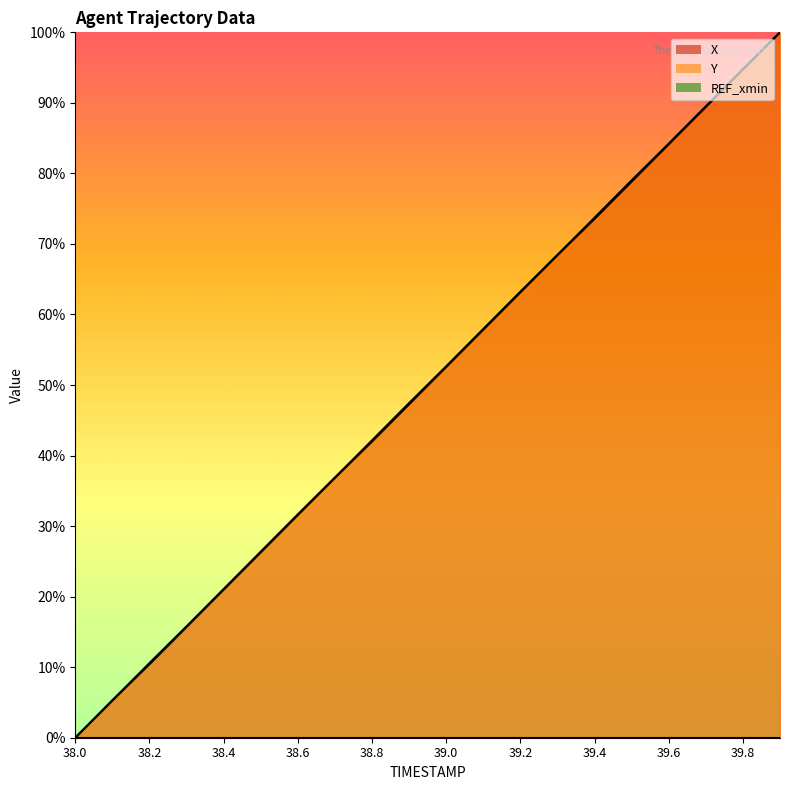

At which category is the sum across all series the highest?

39.9